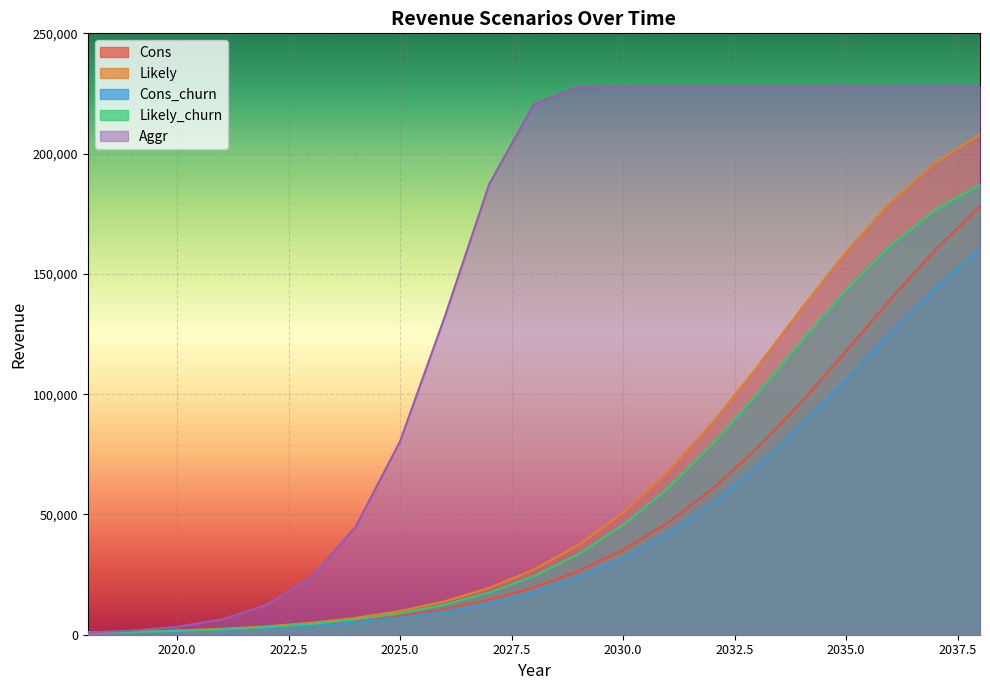

What is the minimum value shown in the chart?

825.6